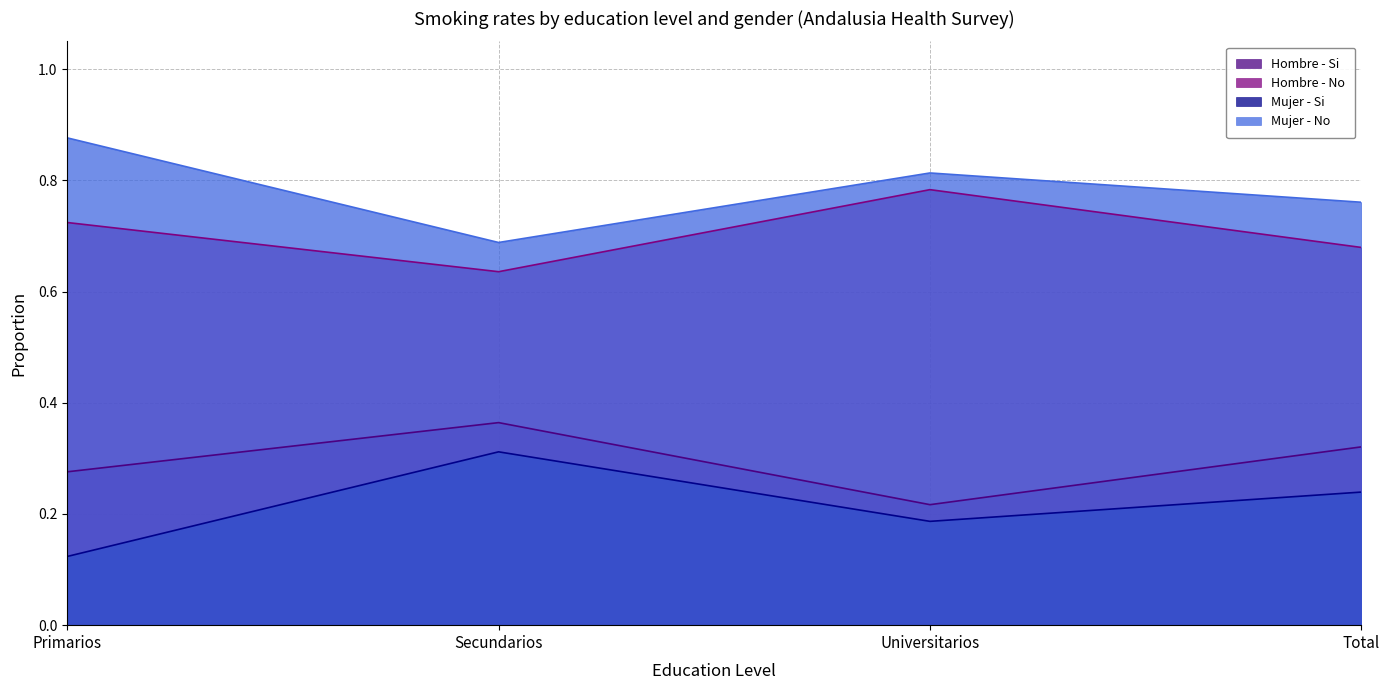

Reading left to right, what are all the values shown in this chart?

Hombre - Si: 0.3	0.4	0.2	0.3
Hombre - No: 0.7	0.6	0.8	0.7
Mujer - Si: 0.1	0.3	0.2	0.2
Mujer - No: 0.9	0.7	0.8	0.8